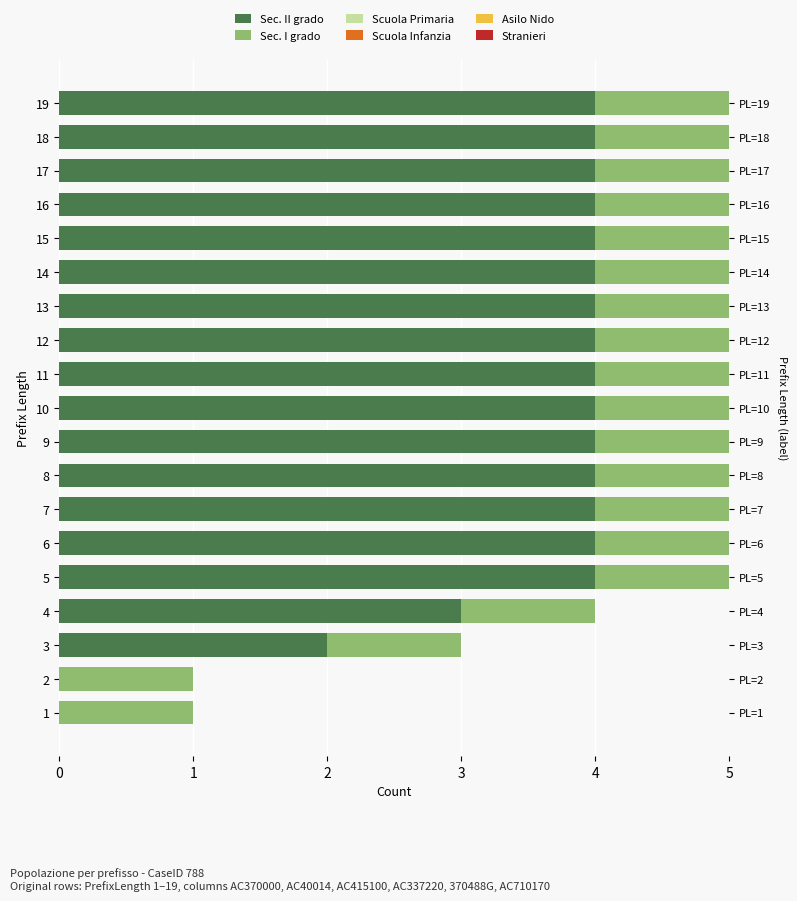

Is the value of Stranieri at 1 greater than the value of Scuola Primaria at 3?

No